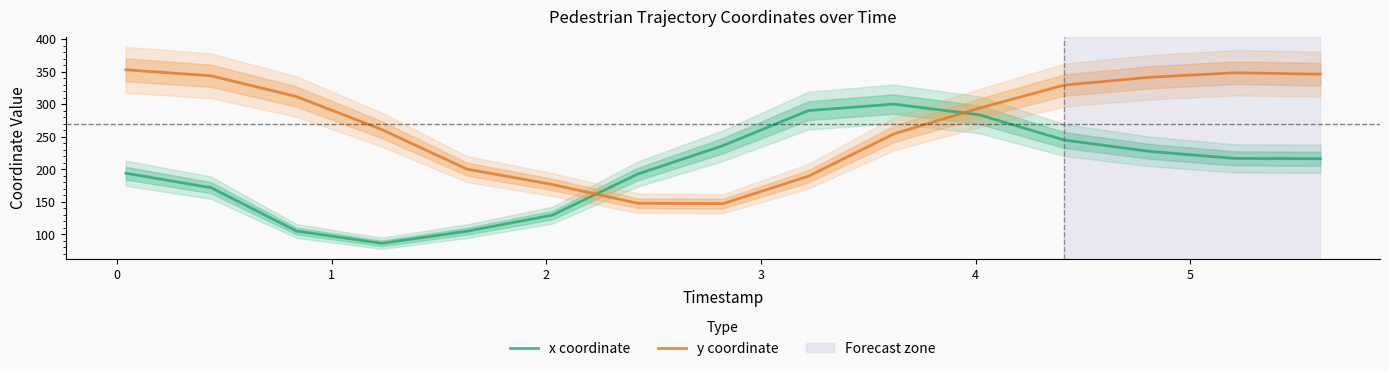

How many interior local peaks does the y coordinate series have?

1